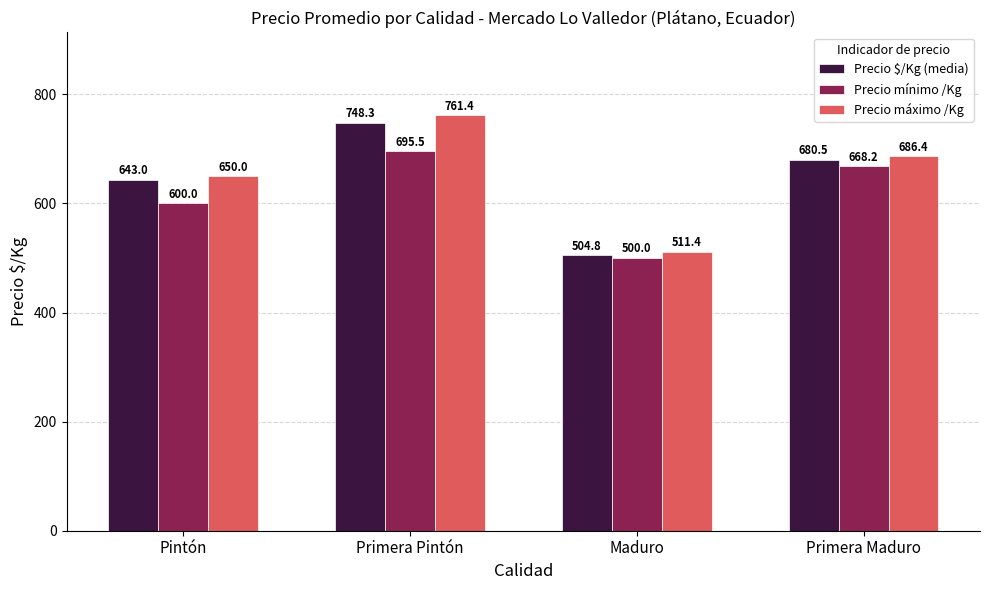

Where does the Precio mínimo /Kg series first go above 668?

Primera Pintón